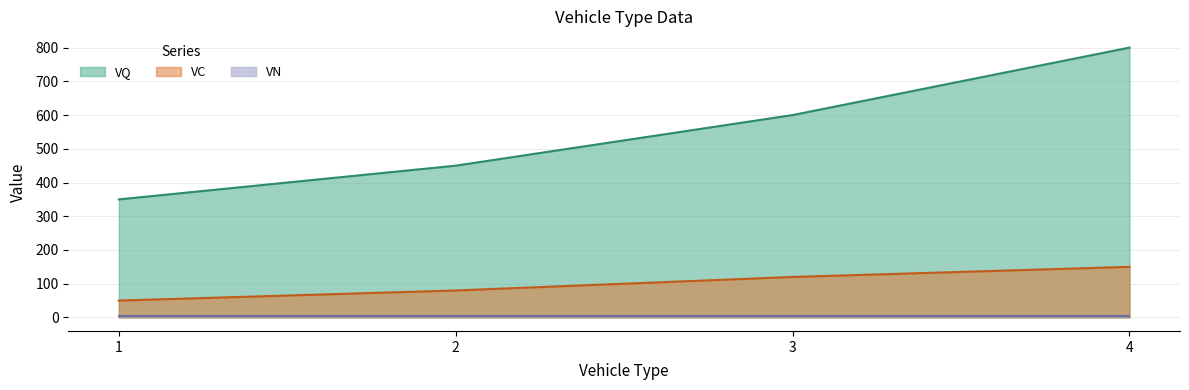

What is the maximum value for VC?

150